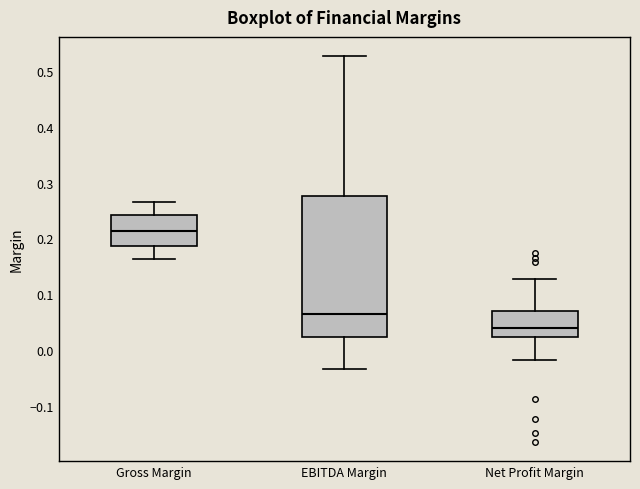

Comparing the boxes themselves (not the whiskers), which one is the tallest?

EBITDA Margin